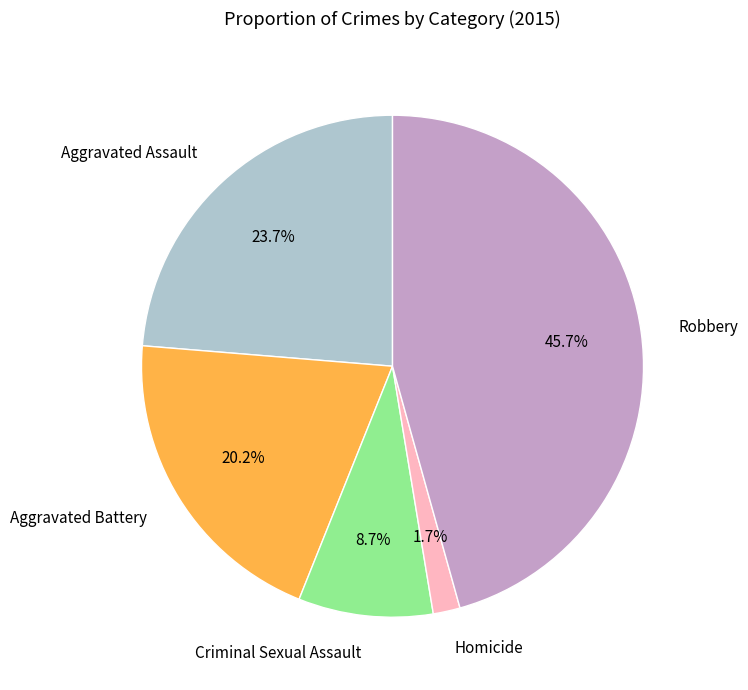

To the nearest percent, what percentage of the pie is Aggravated Assault?

24%